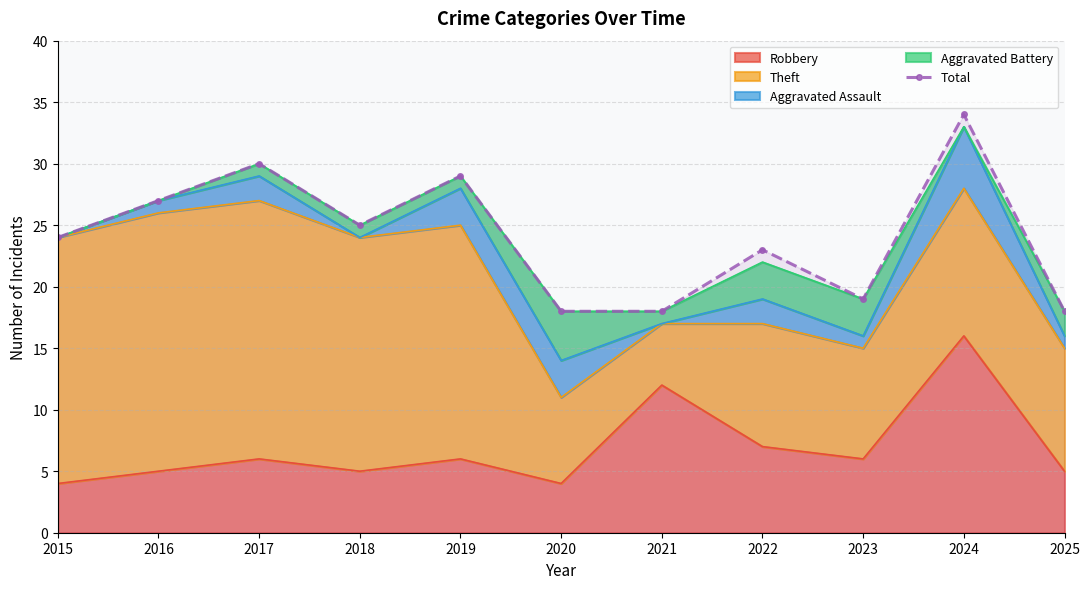

What is the change in value from 2022 to 2024?

+11